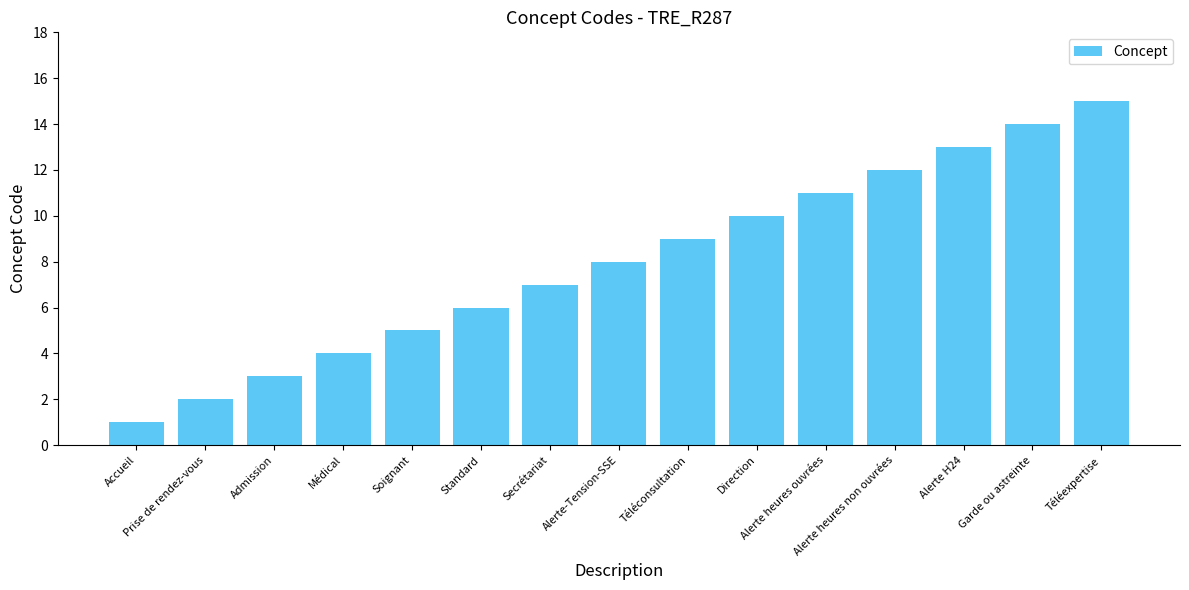

Does the chart contain any negative values?

No